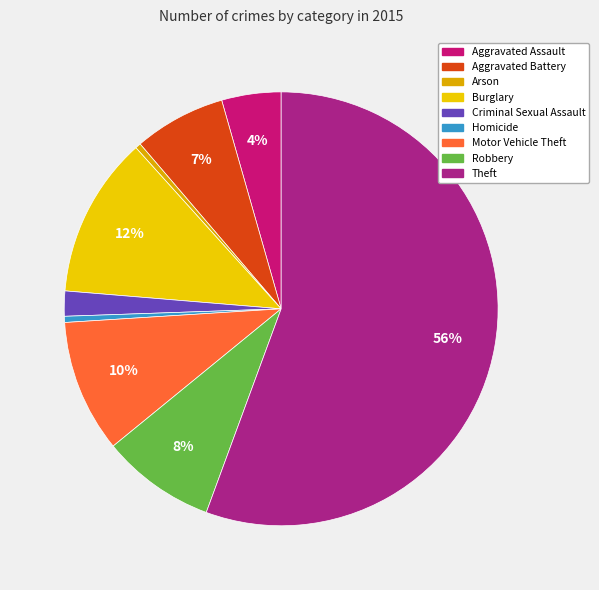

How many slices are in this pie chart?

9